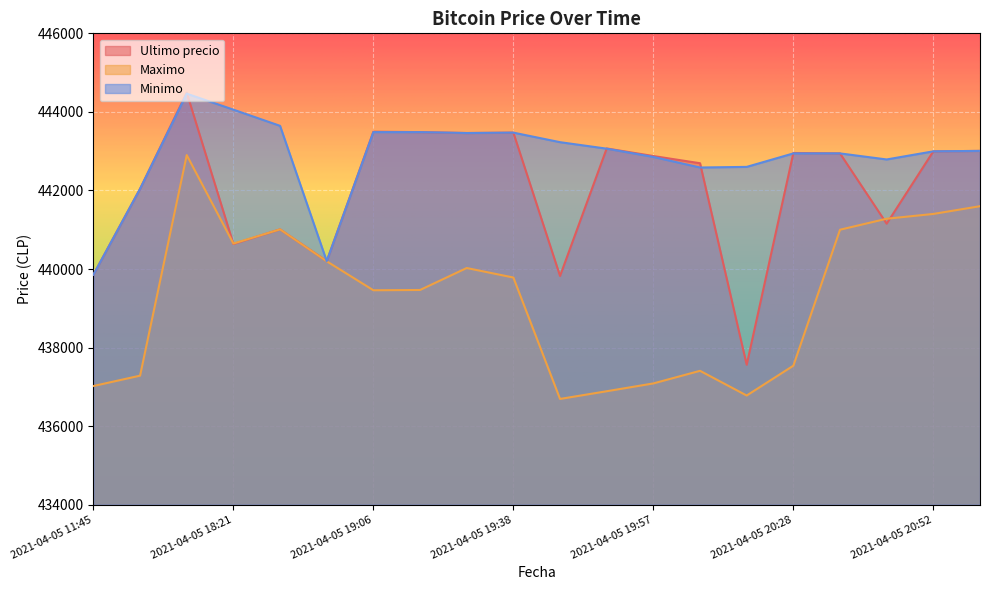

What are all the series names shown in the legend?

Ultimo precio, Maximo, Minimo